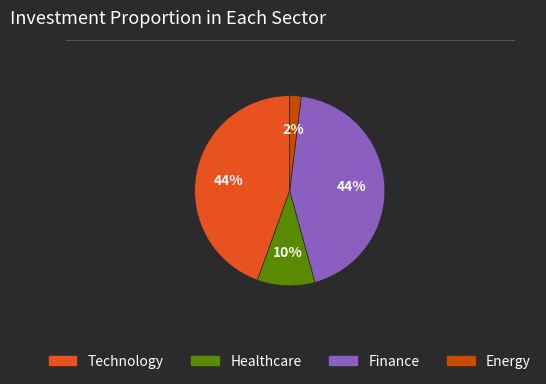

Count the number of slices in the pie.

4